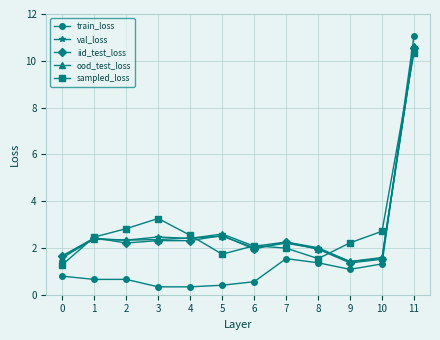

At which category is the sum across all series the highest?

11